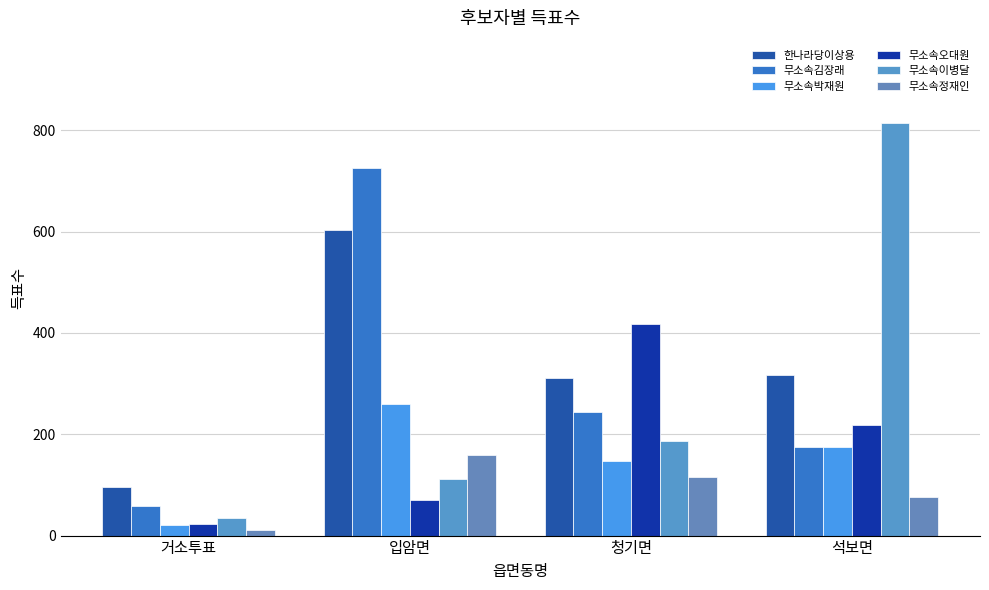

Is it true that 무소속김장래 equals 65 at 청기면?

False